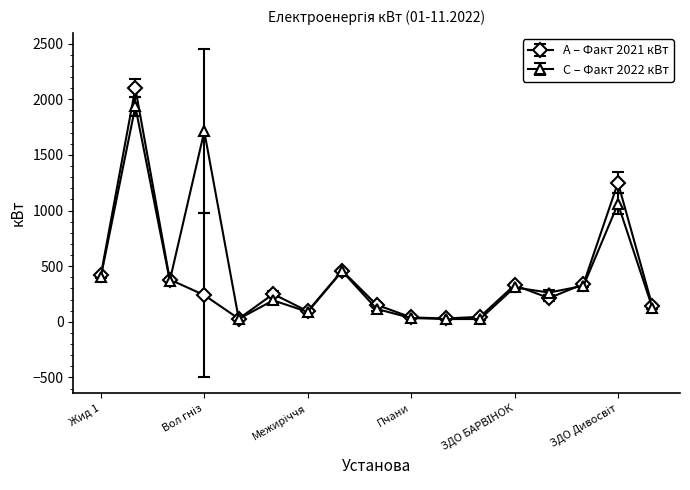

List the series in order of their peak value, lowest first.

C – Факт 2022 кВт, A – Факт 2021 кВт